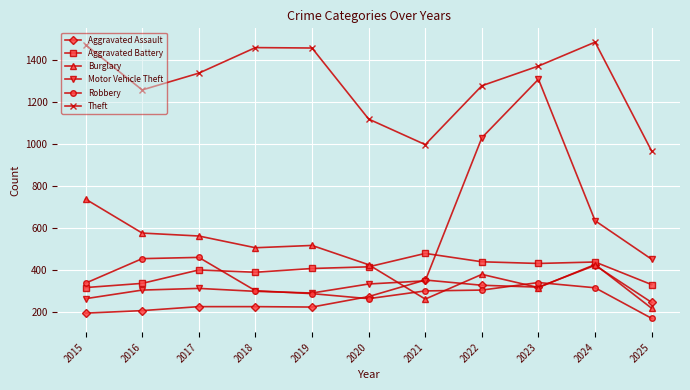

How many series are shown in this chart?

6